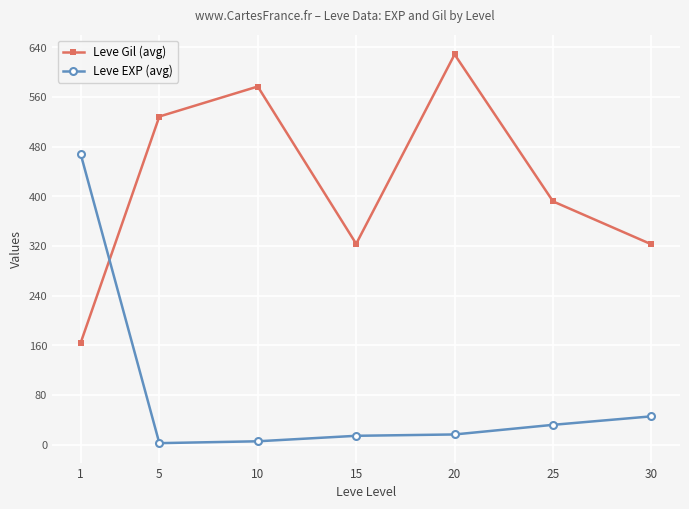

What are all the series names shown in the legend?

Leve Gil (avg), Leve EXP (avg)